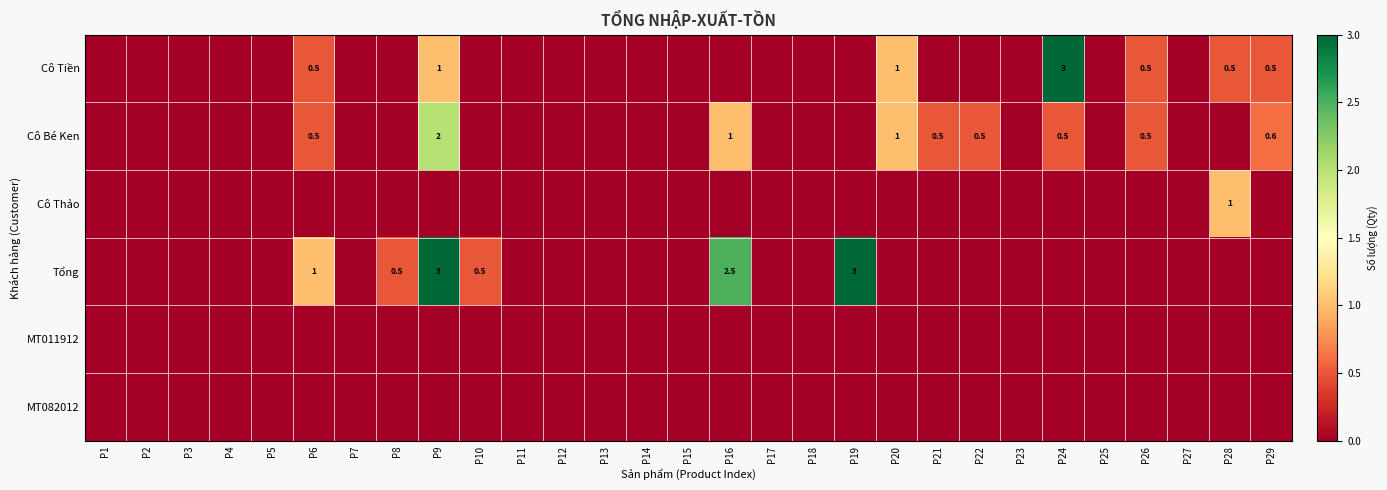

The Cô Tiền series shows 3.0 at P24. True or false?

True